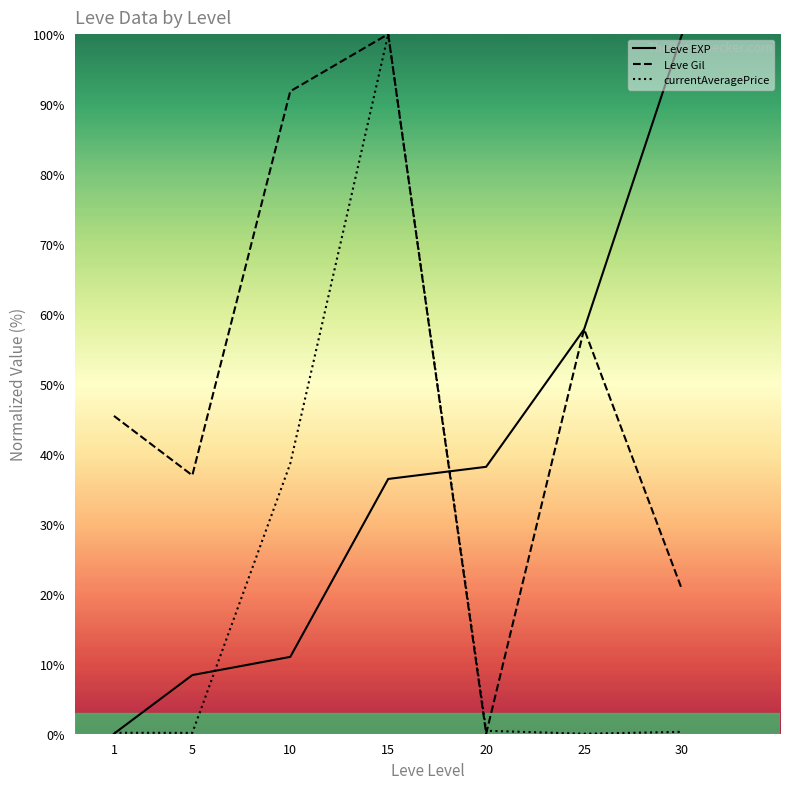

What are all the series names shown in the legend?

Leve EXP, Leve Gil, currentAveragePrice